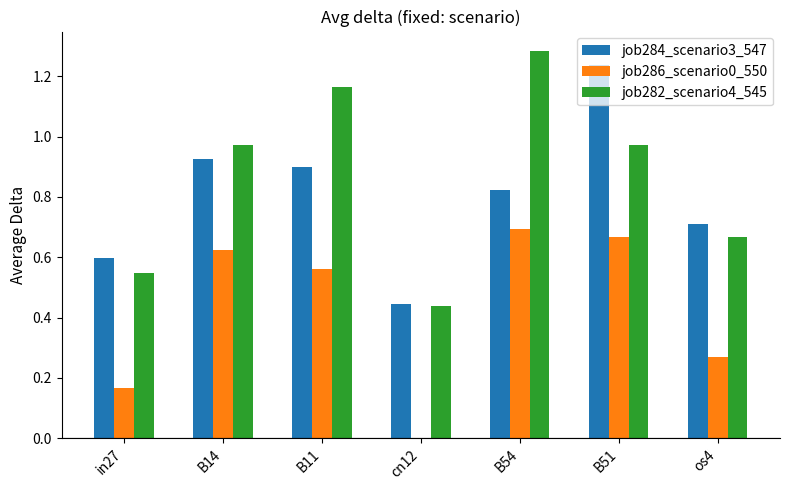

What is the sum of all job286_scenario0_550 values?

3.0